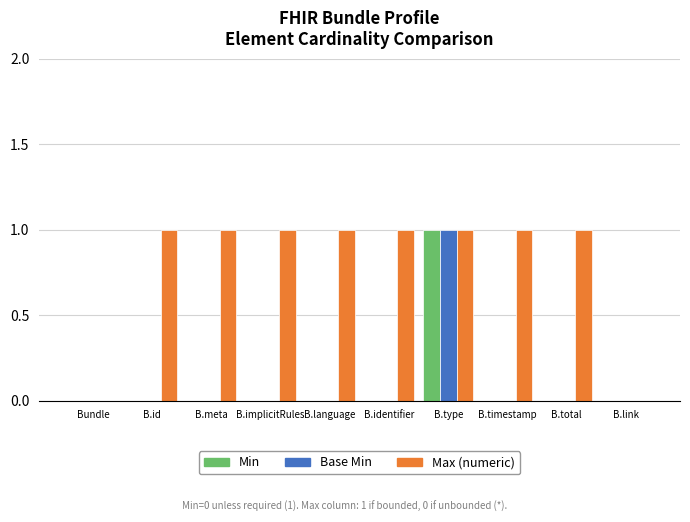

What is the sum of all Max (numeric) values?

8